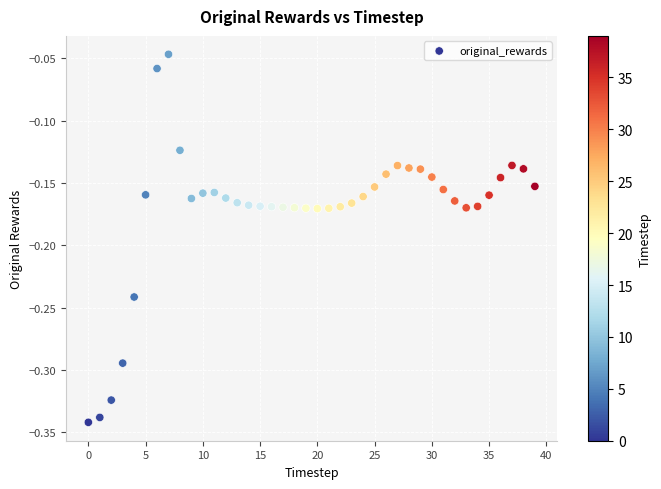

What is the range of Y values (max minus min)?

0.3